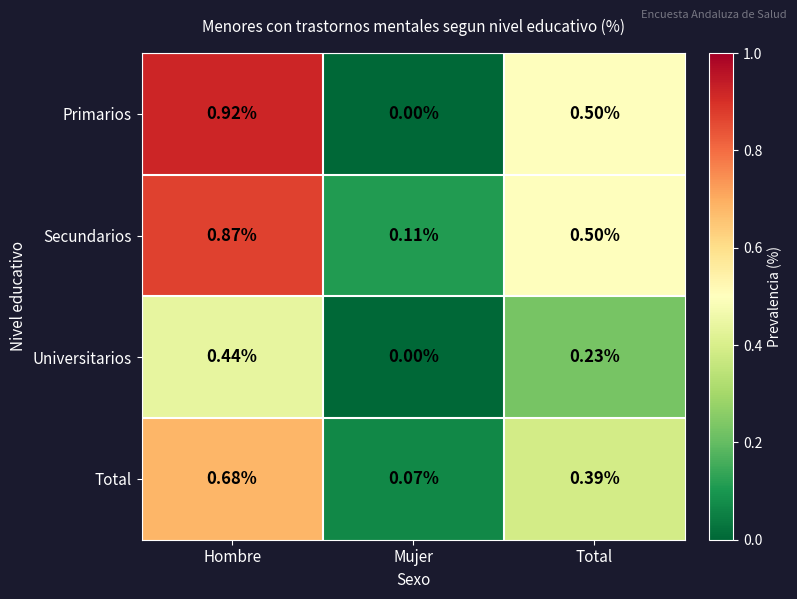

How many distinct data groups are displayed?

4